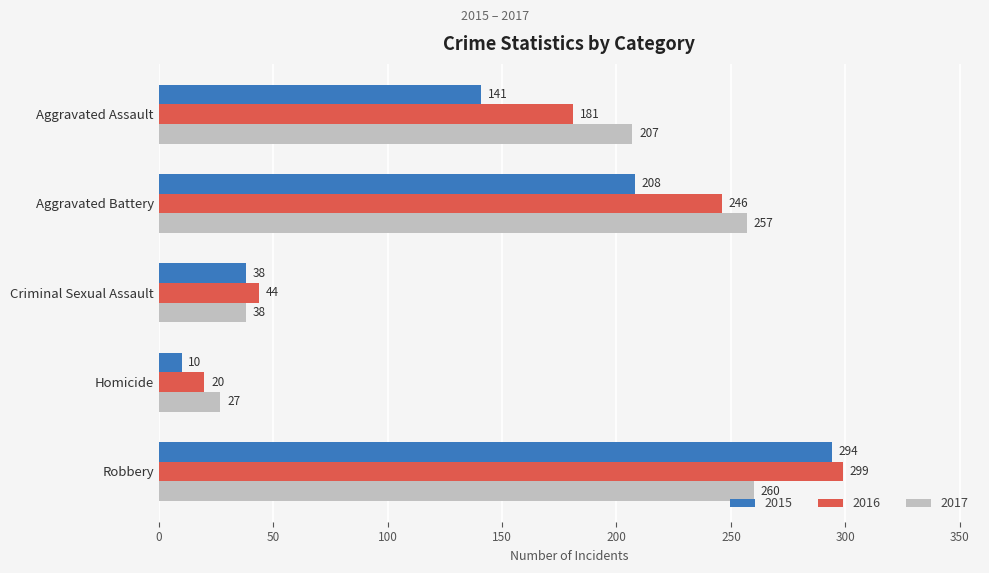

Is it true that 2016 equals 181 at Aggravated Assault?

True